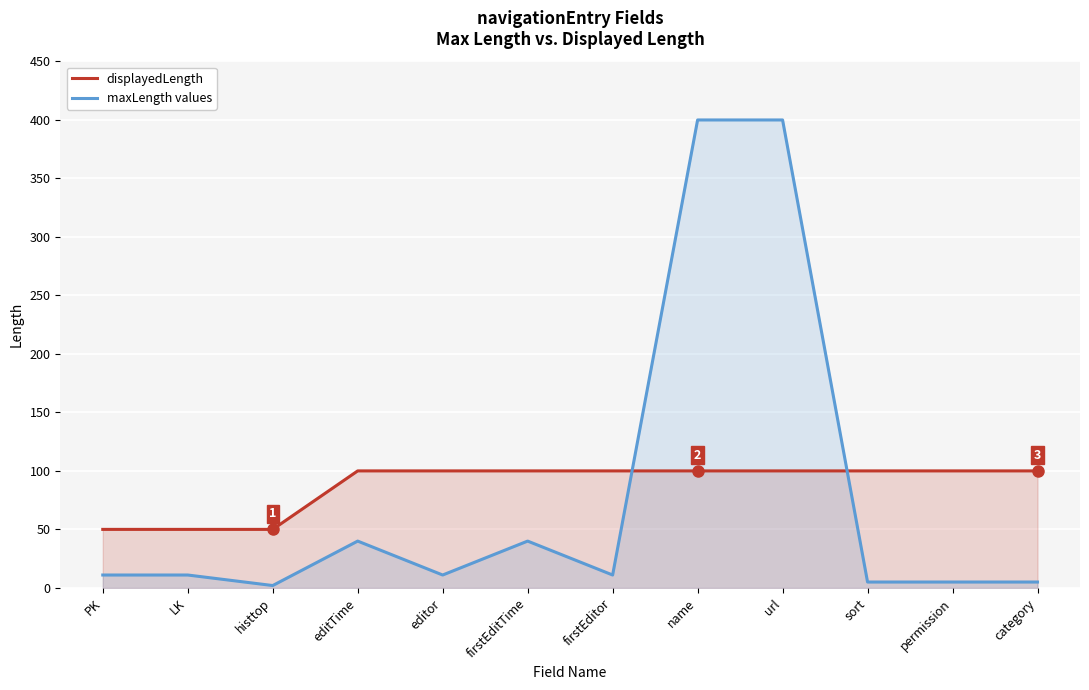

How many data points does each series have?

12